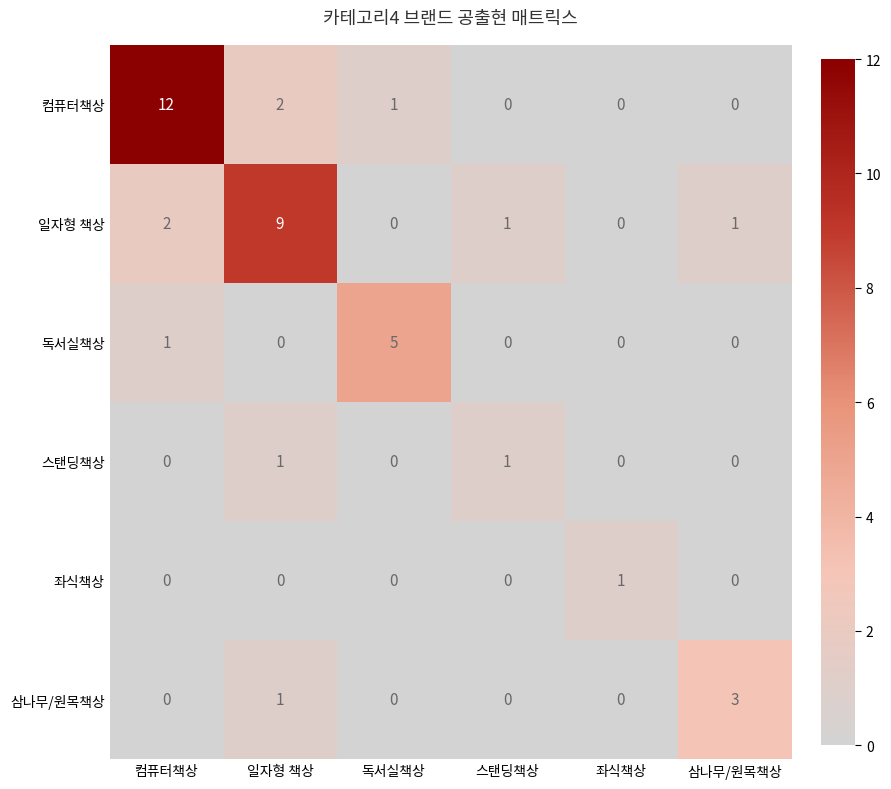

Is it true that 삼나무/원목책상 equals 2 at 독서실책상?

False